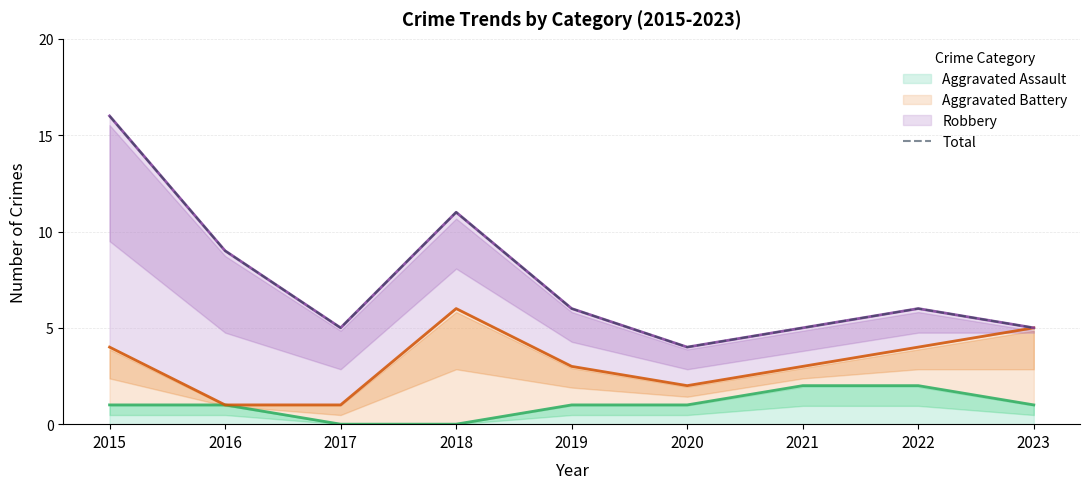

What is the approximate value at 2022?

6